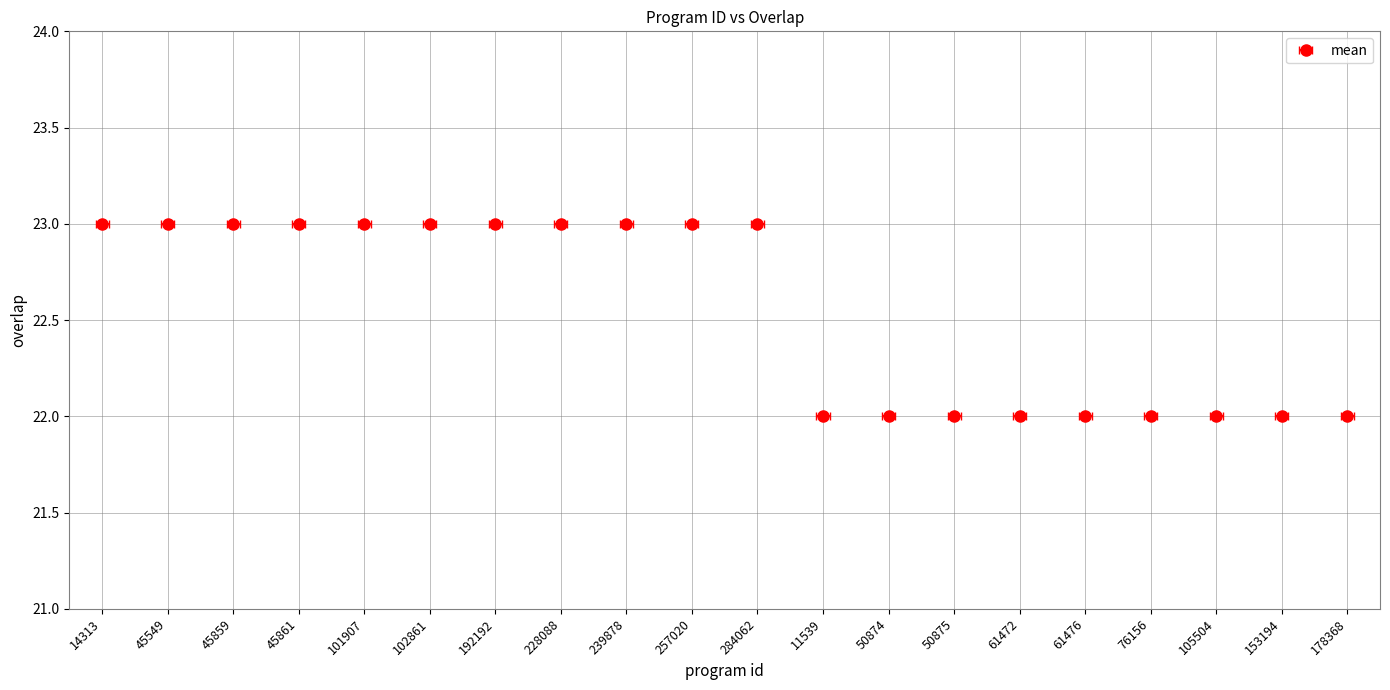

Reading right to left, extract all data points from this chart.

178368=22	153194=22	105504=22	76156=22	61476=22	61472=22	50875=22	50874=22	11539=22	284062=23	257020=23	239878=23	228088=23	192192=23	102861=23	101907=23	45861=23	45859=23	45549=23	14313=23